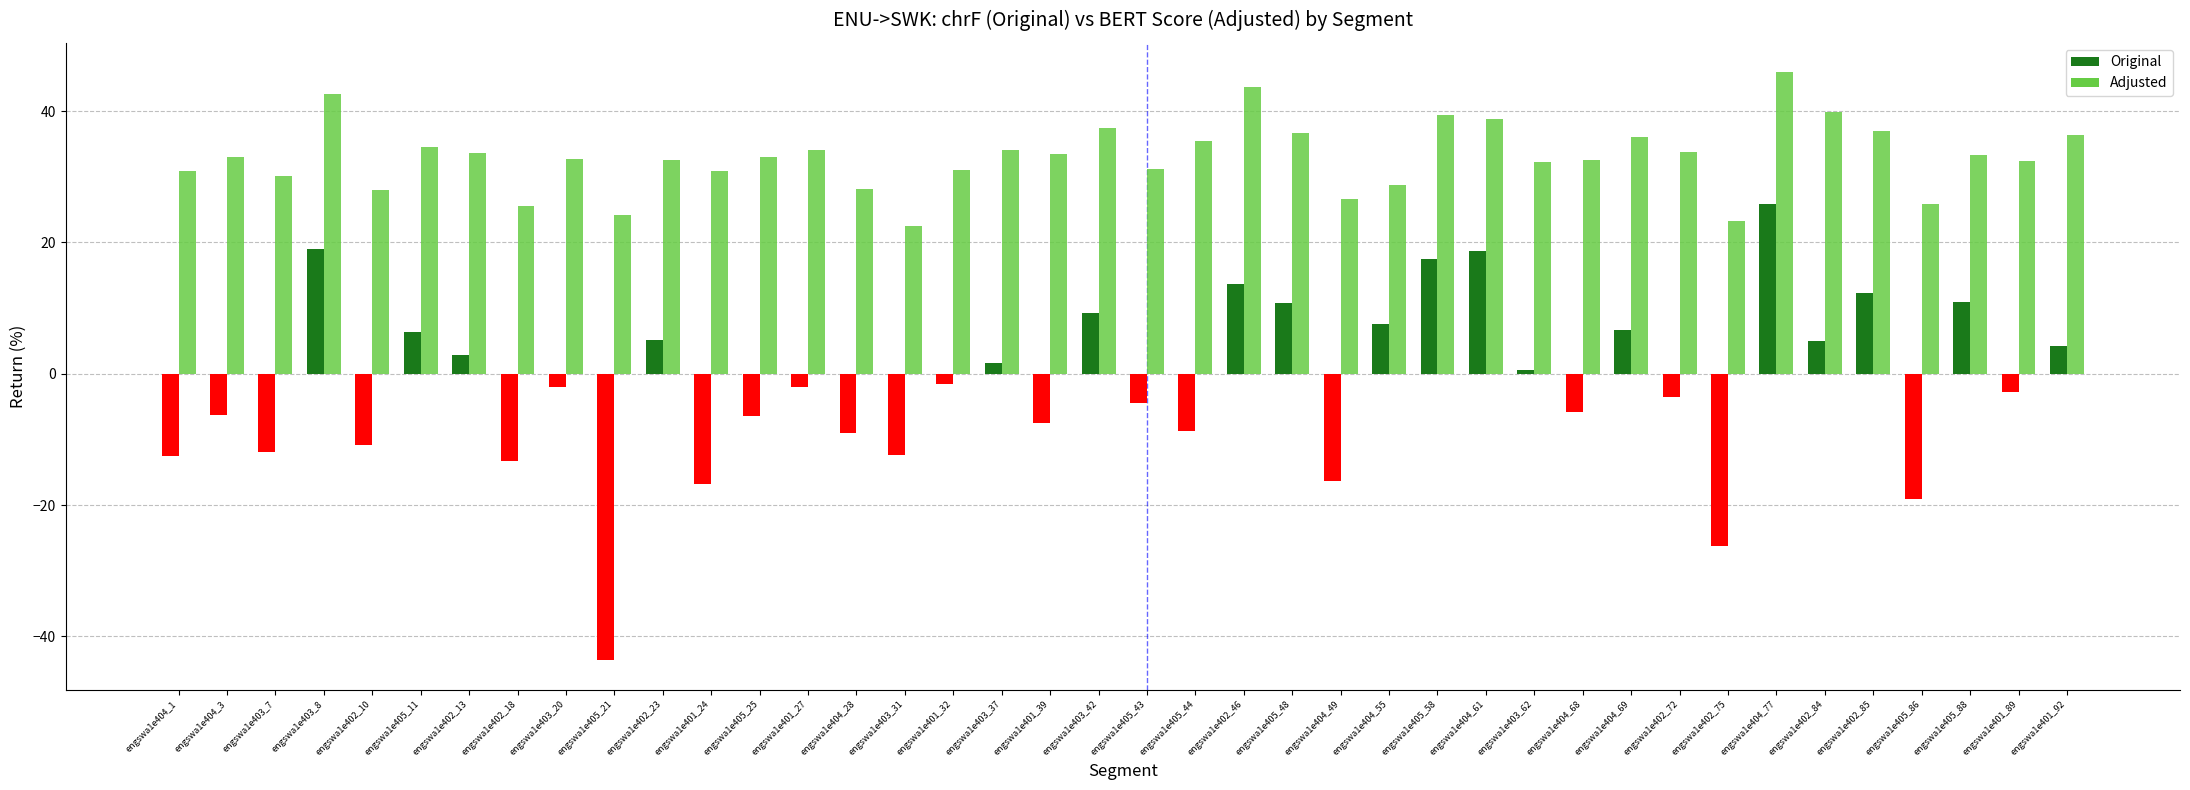

What is the label of the 18th bar from the right?

engswa1e402_46